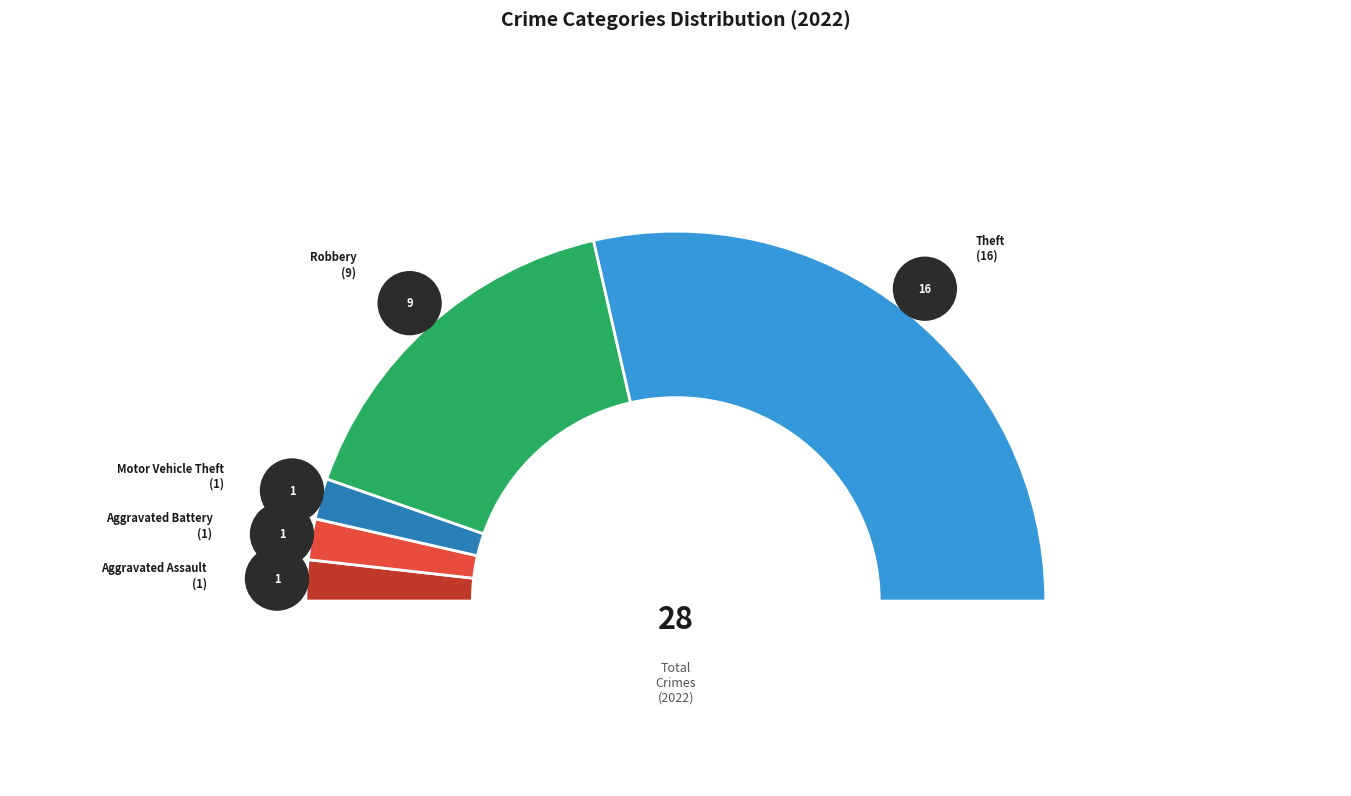

Which category accounts for the majority?

Theft